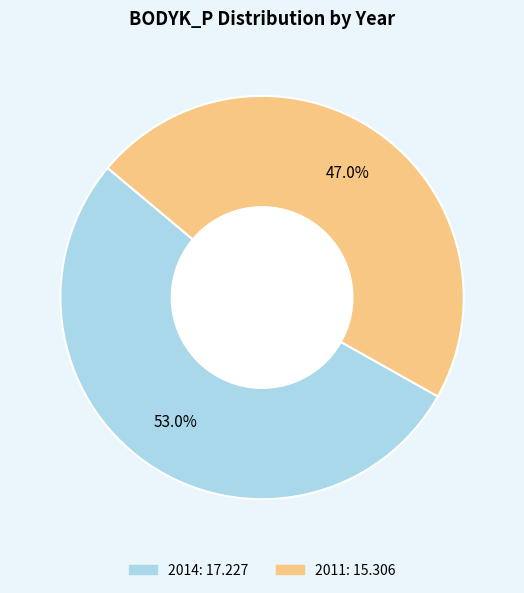

Which slice is the smallest?

2011